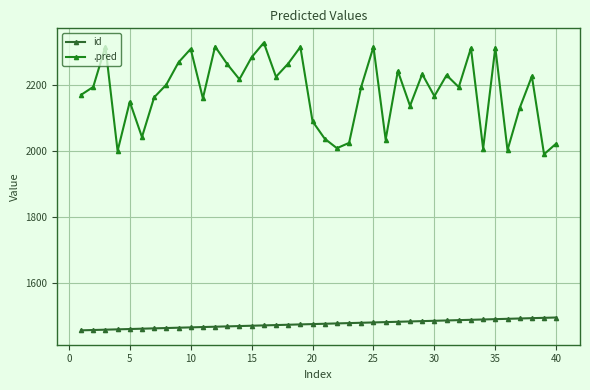

What is the sum of all .pred values?

87107.4